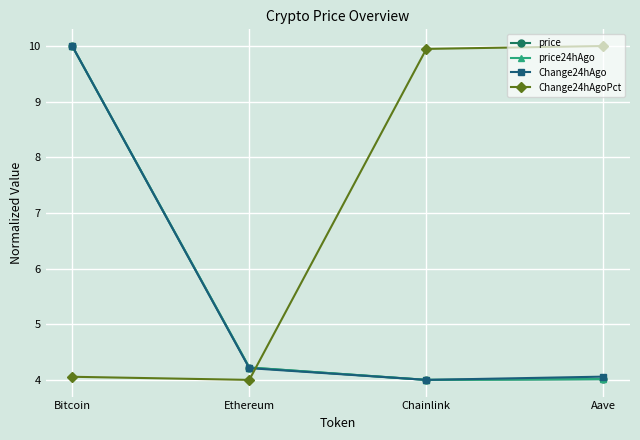

Reading left to right, list all the values displayed in this chart.

price: Bitcoin=10.0	Ethereum=4.2	Chainlink=4.0	Aave=4.0
price24hAgo: Bitcoin=10.0	Ethereum=4.2	Chainlink=4.0	Aave=4.0
Change24hAgo: Bitcoin=10.0	Ethereum=4.2	Chainlink=4.0	Aave=4.1
Change24hAgoPct: Bitcoin=4.1	Ethereum=4.0	Chainlink=9.9	Aave=10.0